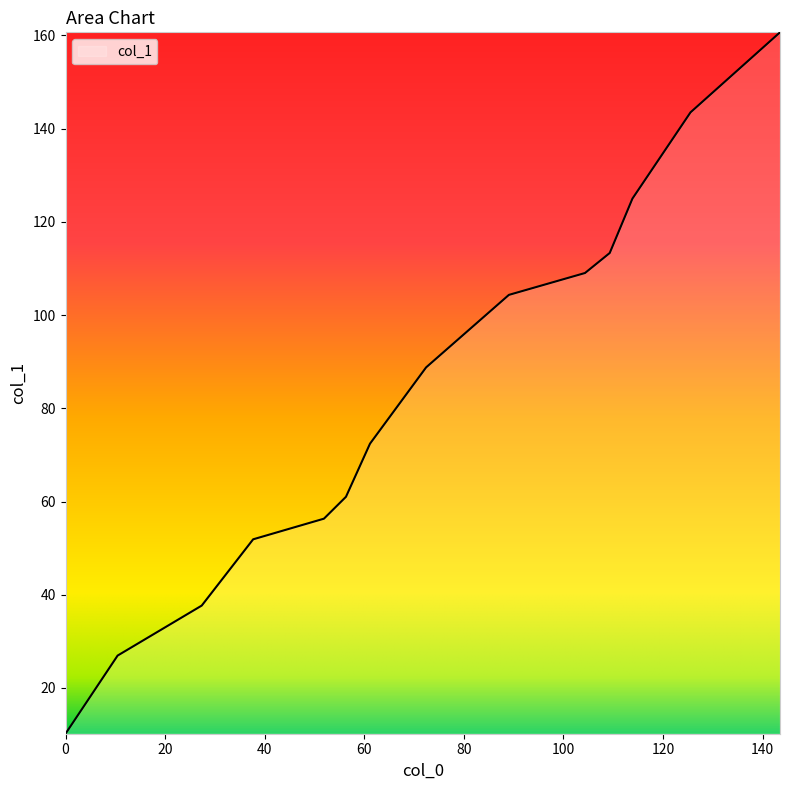

What is the difference between the maximum and minimum values?

150.5